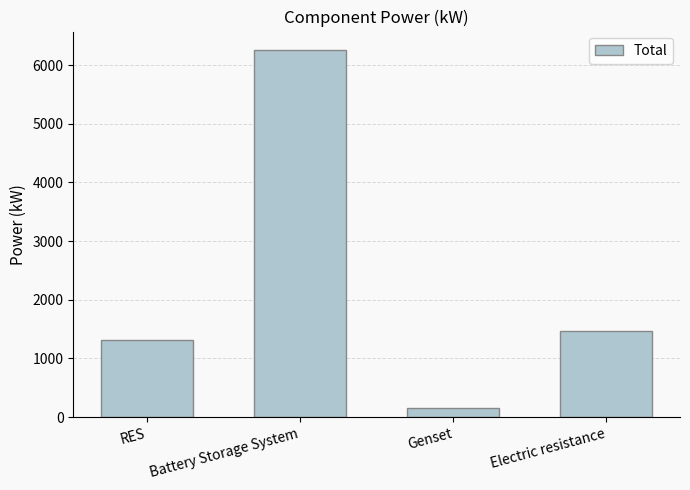

Reading left to right, extract all data points from this chart.

1312.3	6257.5	158.6	1466.8